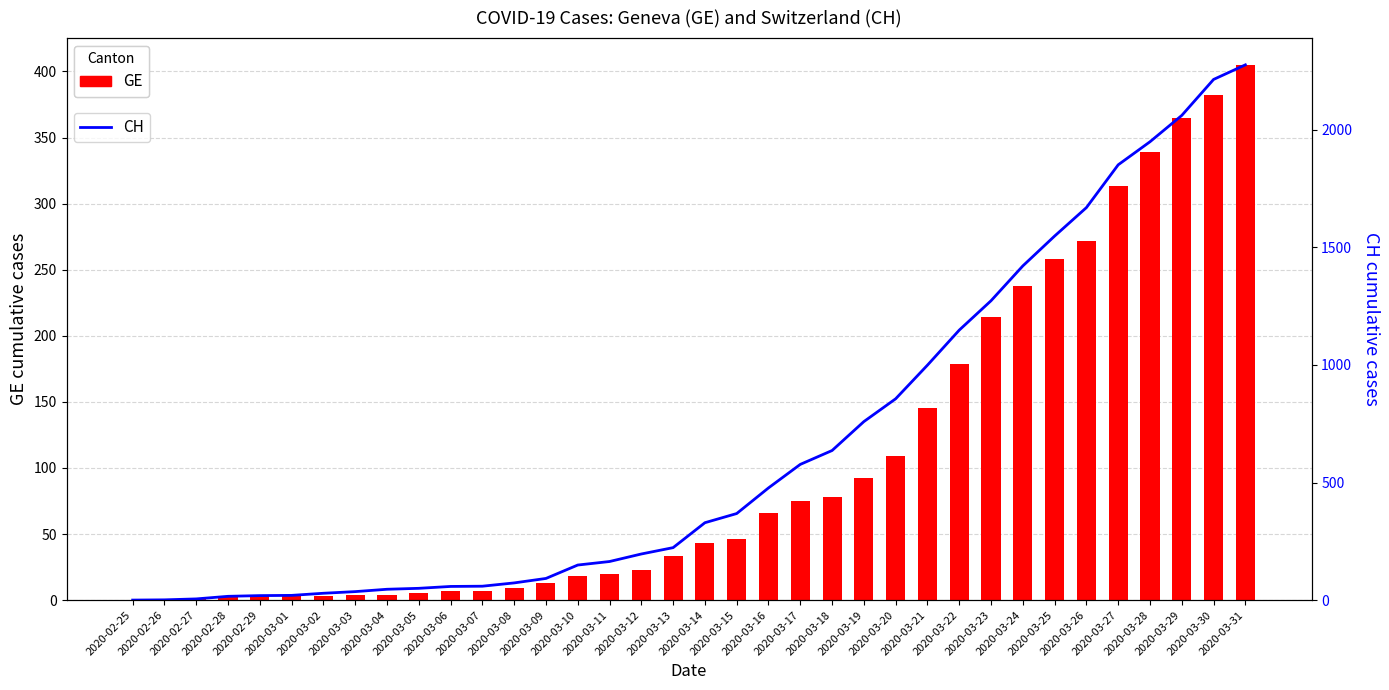

What is the label of the 32nd bar from the left?

2020-03-27